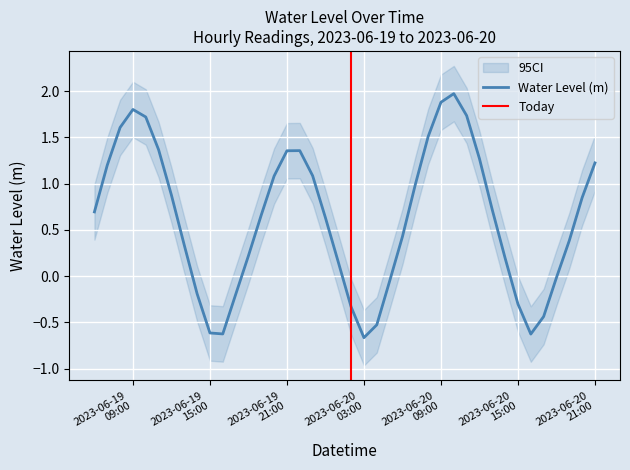

What is the lowest value of the Water Level (m) series?

-0.7